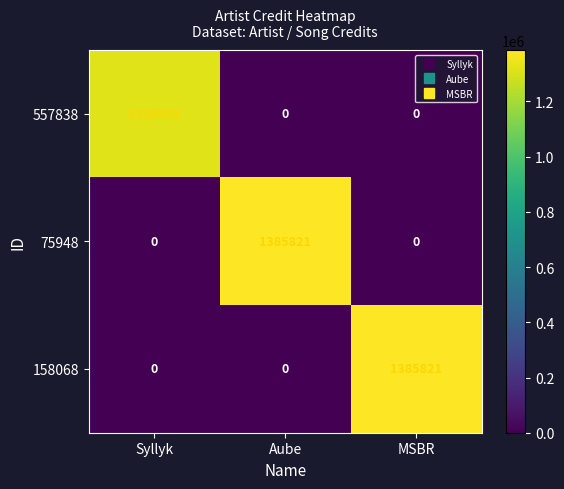

What is the greatest value displayed?

1385821